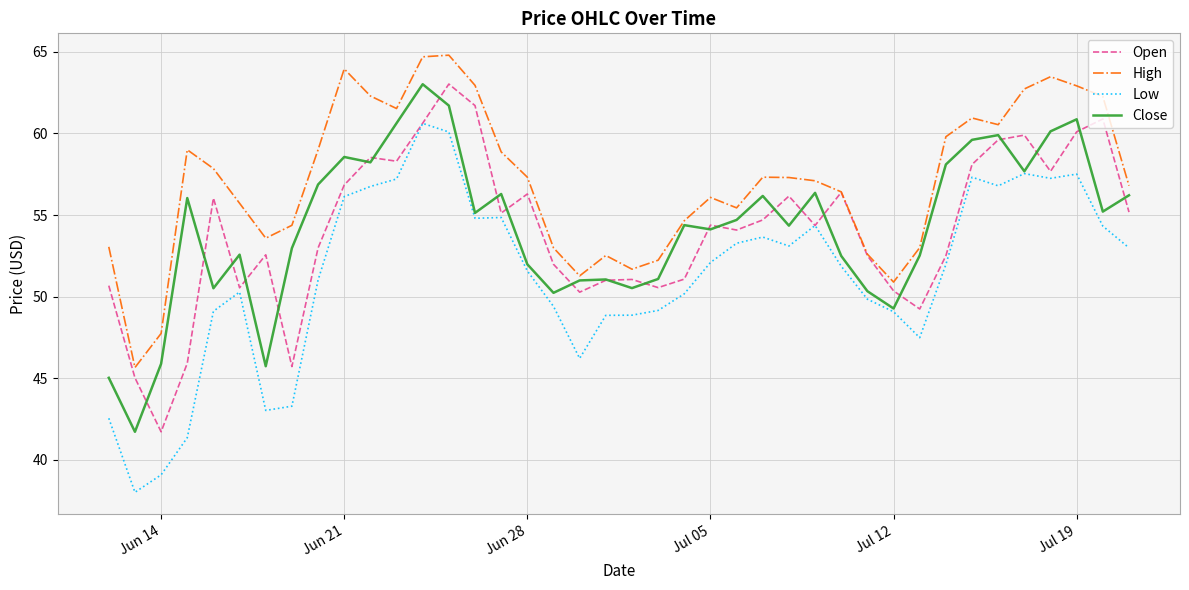

True or false: Low and High cross at least once.

False